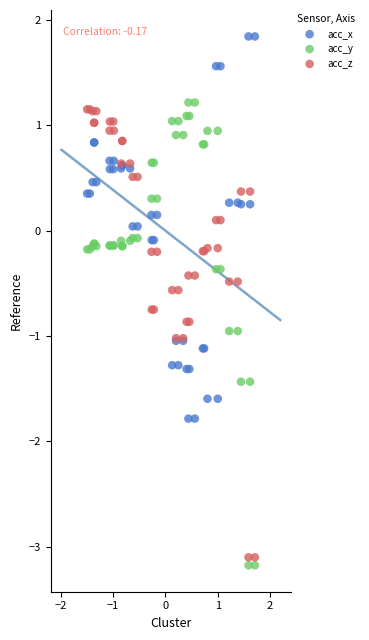

Which series reaches the maximum Y coordinate?

acc_x